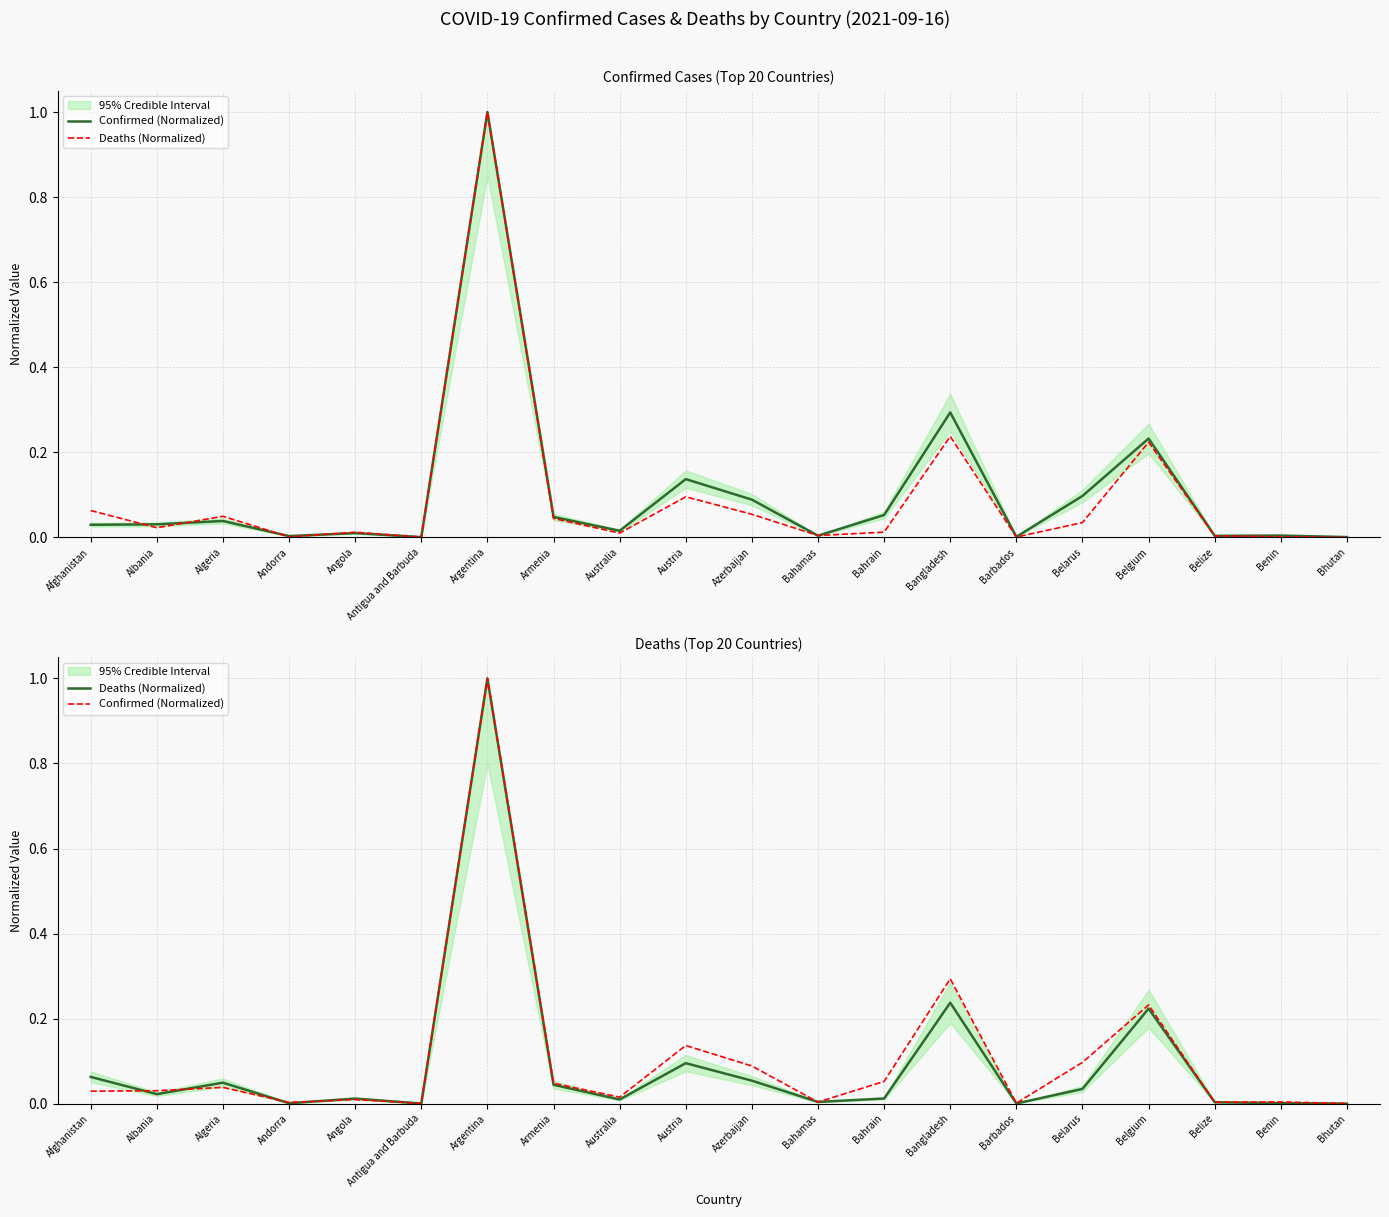

What position from the right is Benin?

2